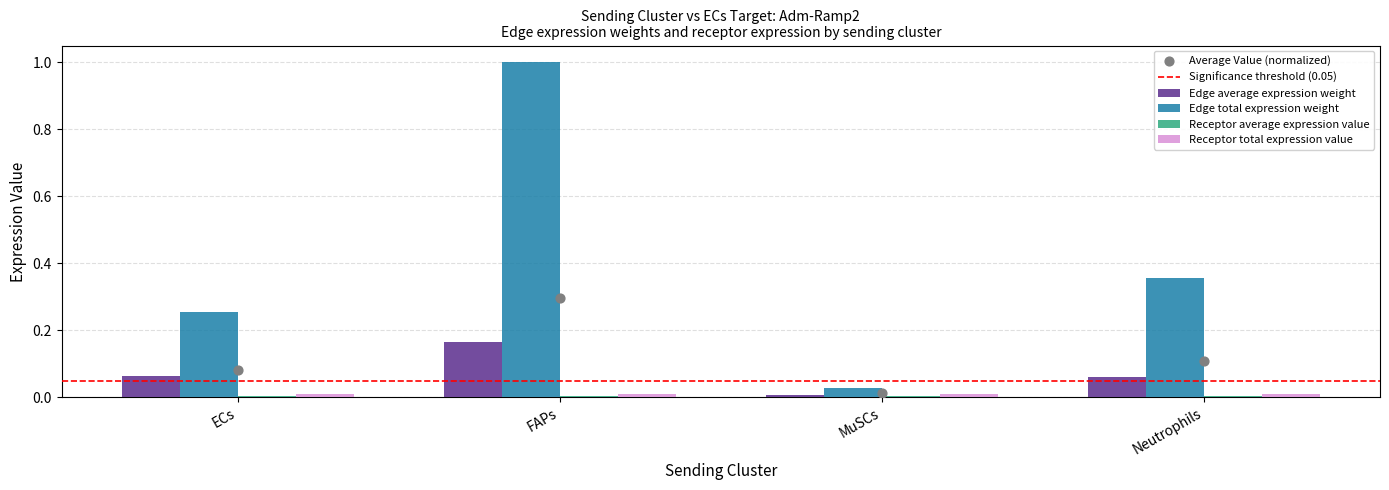

At which category is the sum across all series the highest?

FAPs